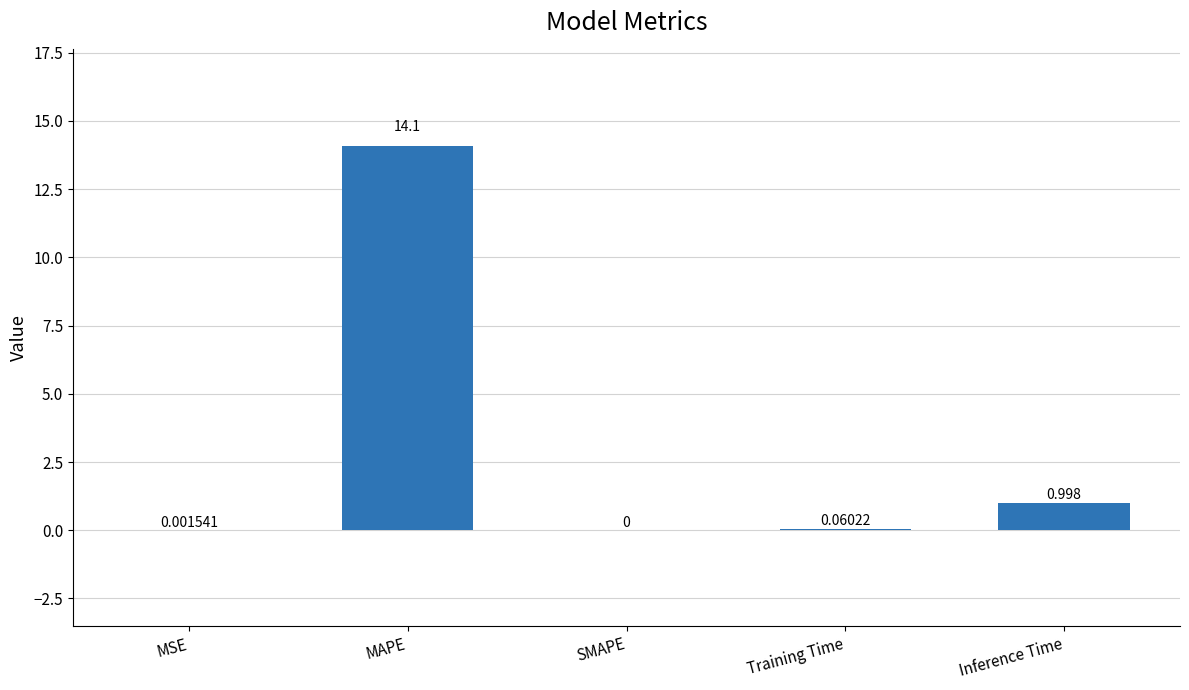

Count the number of values greater than 0.

4